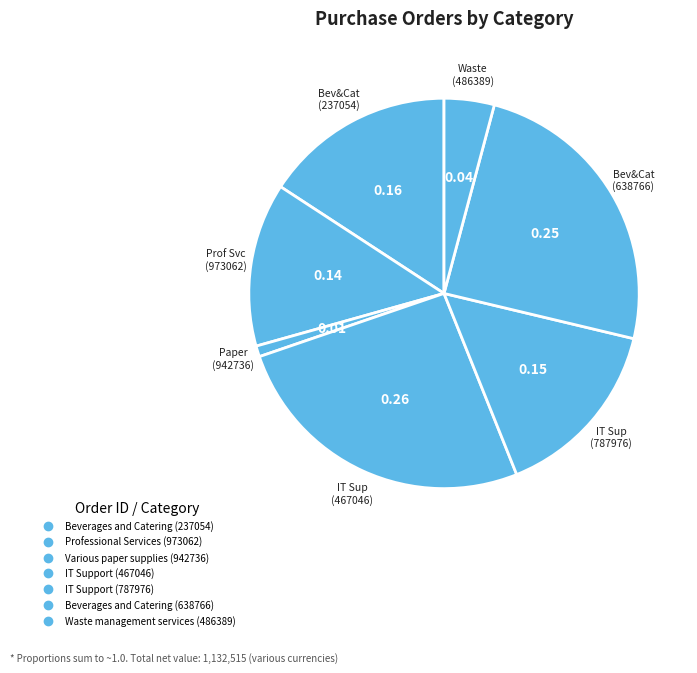

What portion of the pie excludes Waste management services (486389)?

95.8%